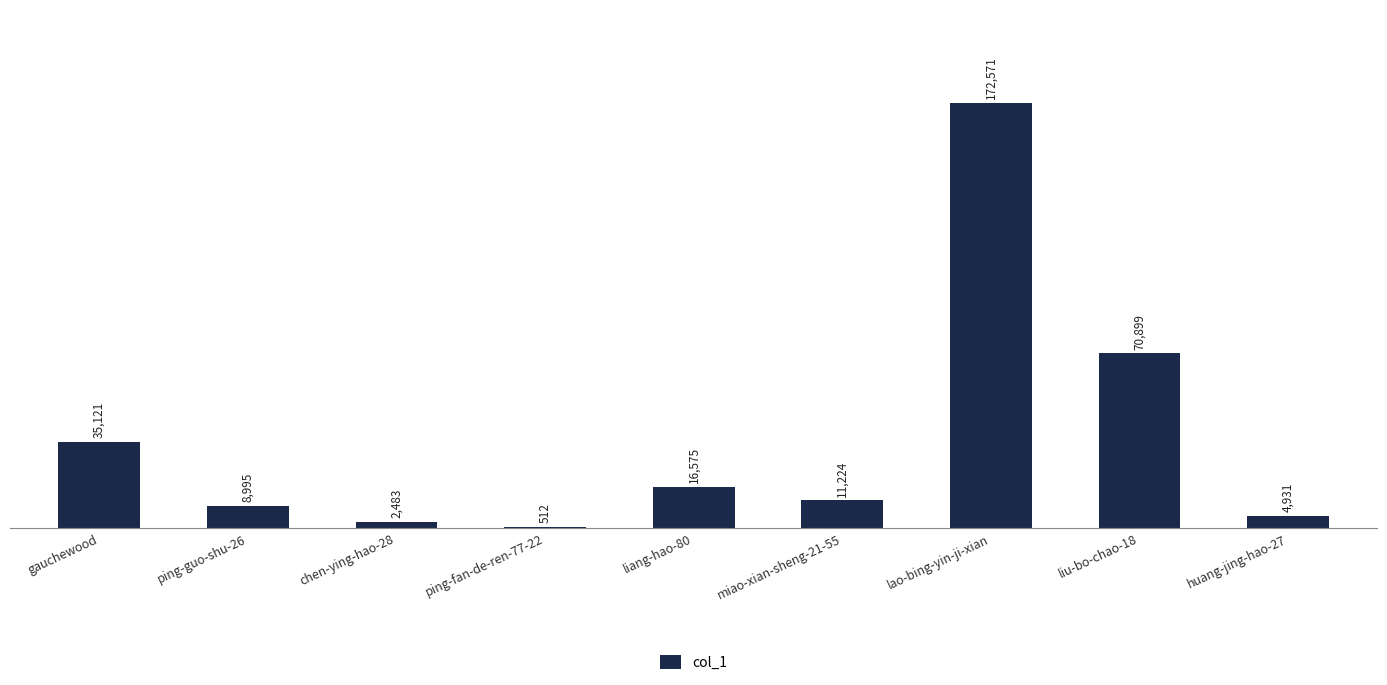

True or false: the data shows 9362 at liang-hao-80.

False